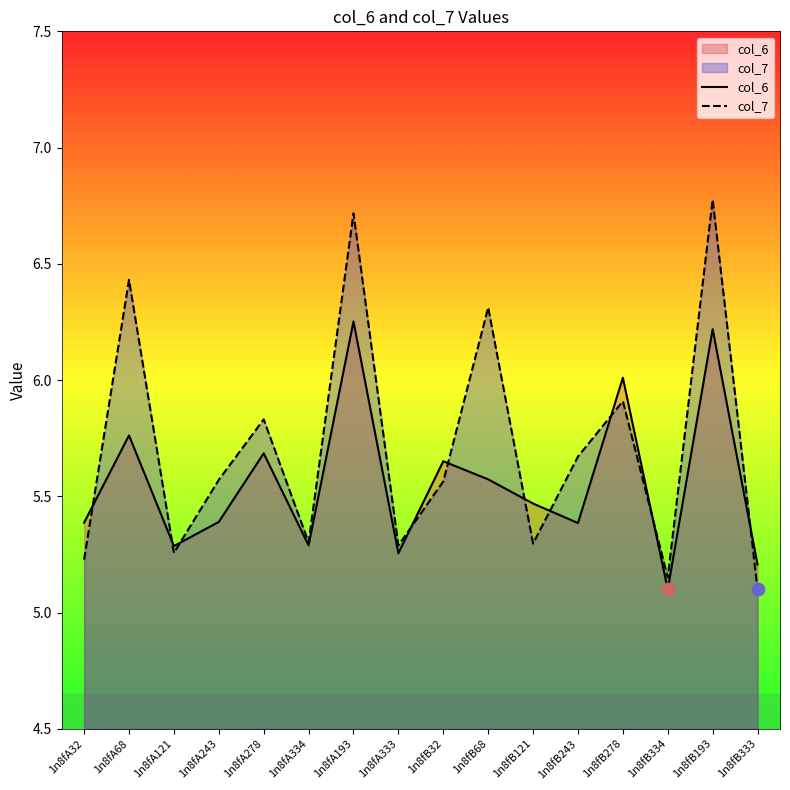

Which series contains the highest Y value?

col_7